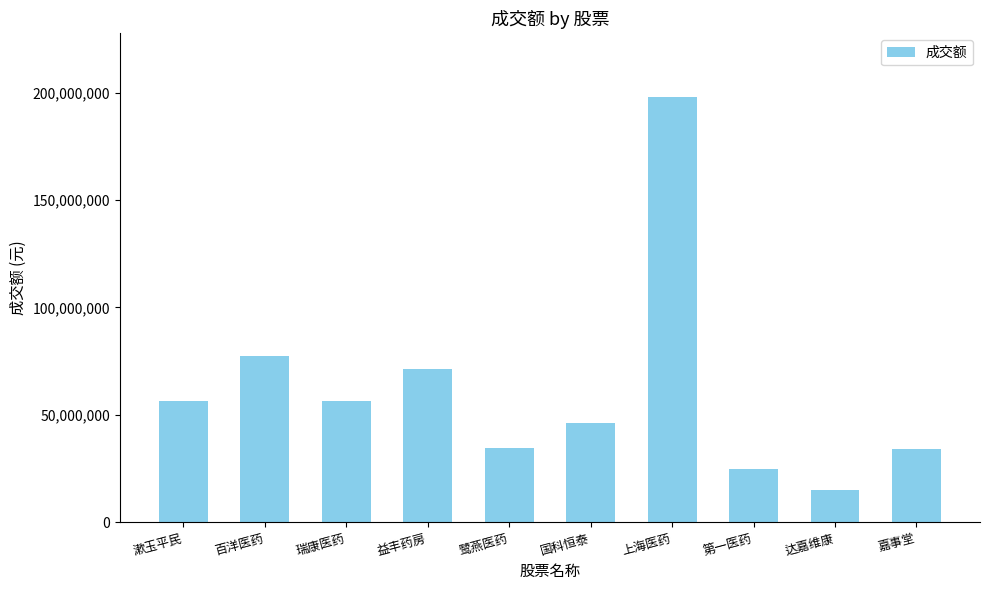

Is it true that the value at 瑞康医药 is 36516925?

False